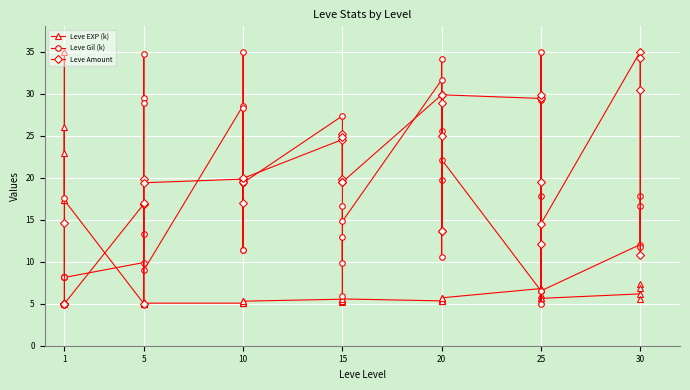

What is the maximum value for Leve Amount?

35.0